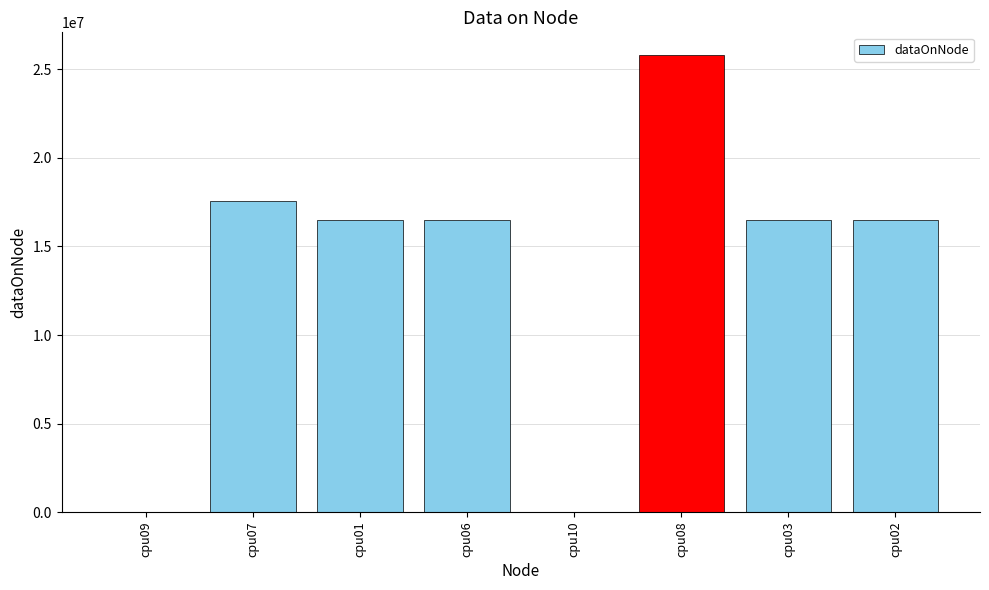

What is the maximum value shown in the chart?

25805112